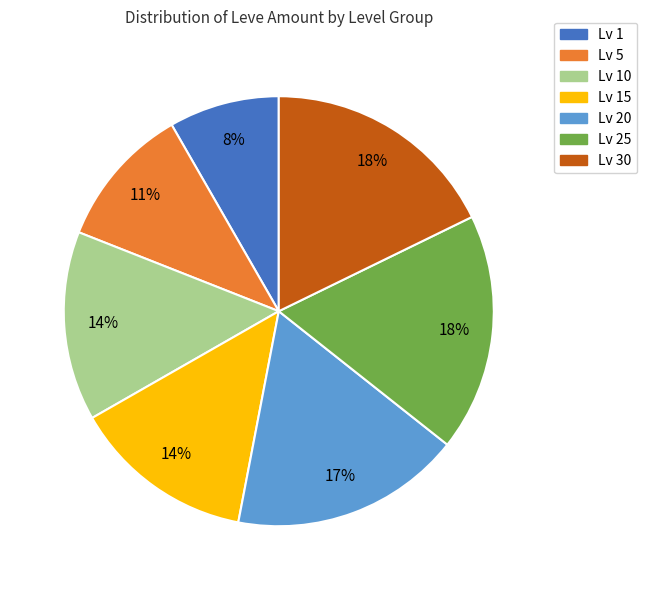

To the nearest percent, what is the average slice percentage?

14%